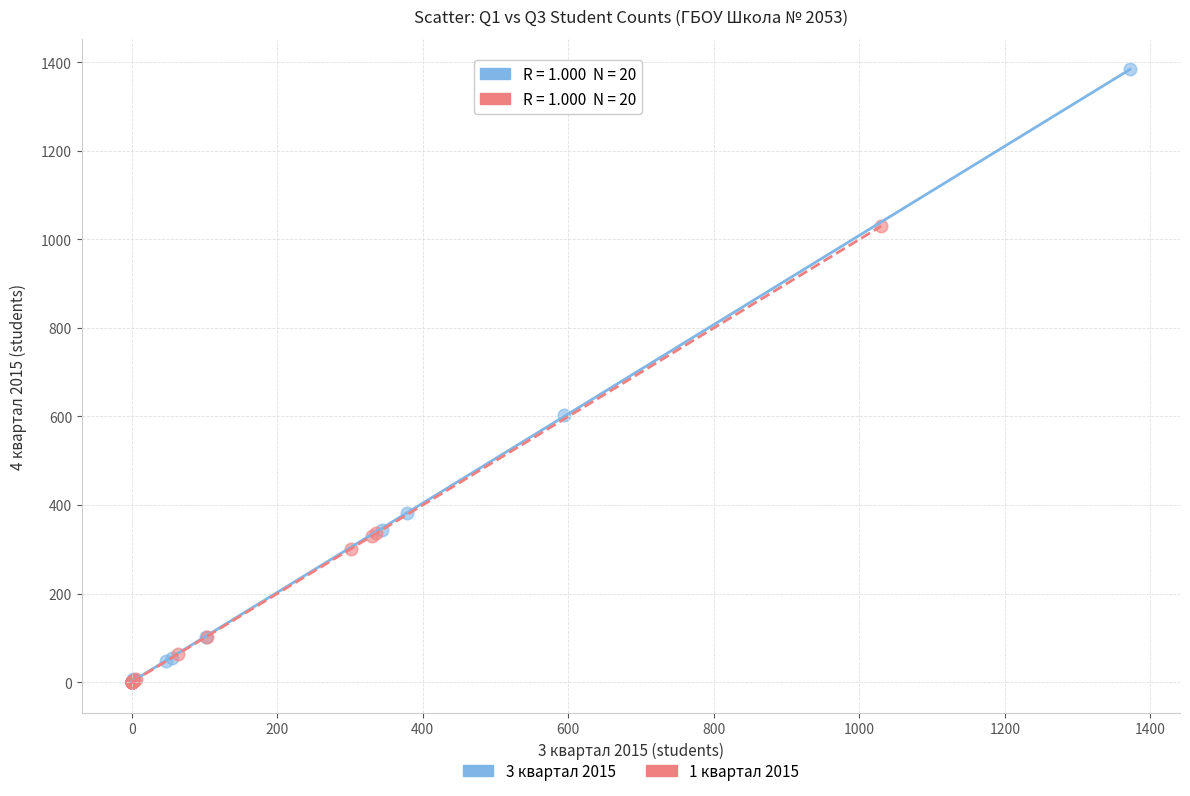

What are all the series names shown in the legend?

3 квартал 2015, 1 квартал 2015